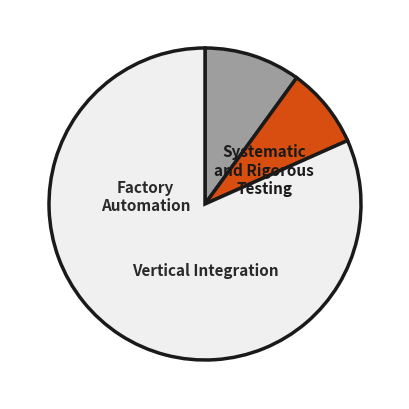

How many slices are in this pie chart?

3